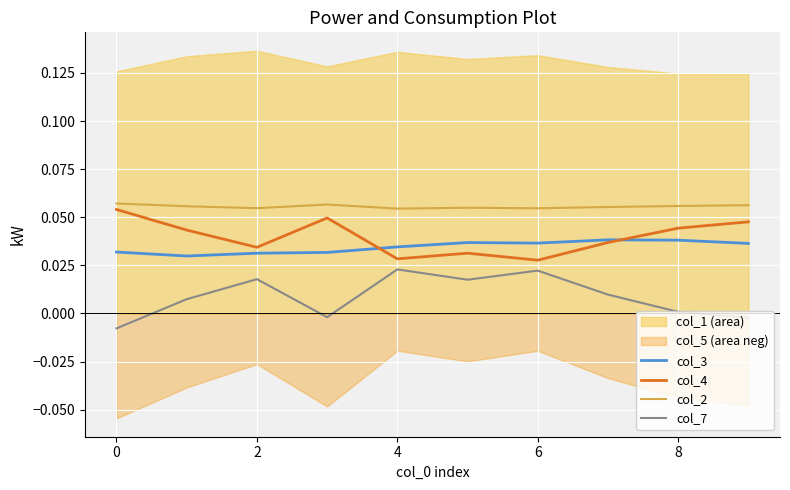

The col_4 series shows 0.0 at 7. True or false?

True